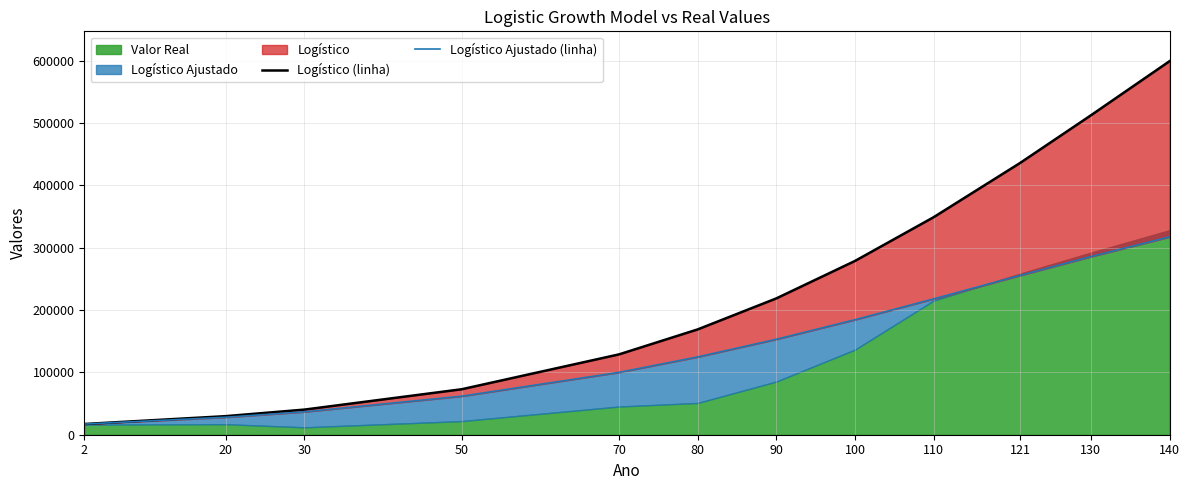

Which series changed the most between 90 and 130?

Logístico (linha)